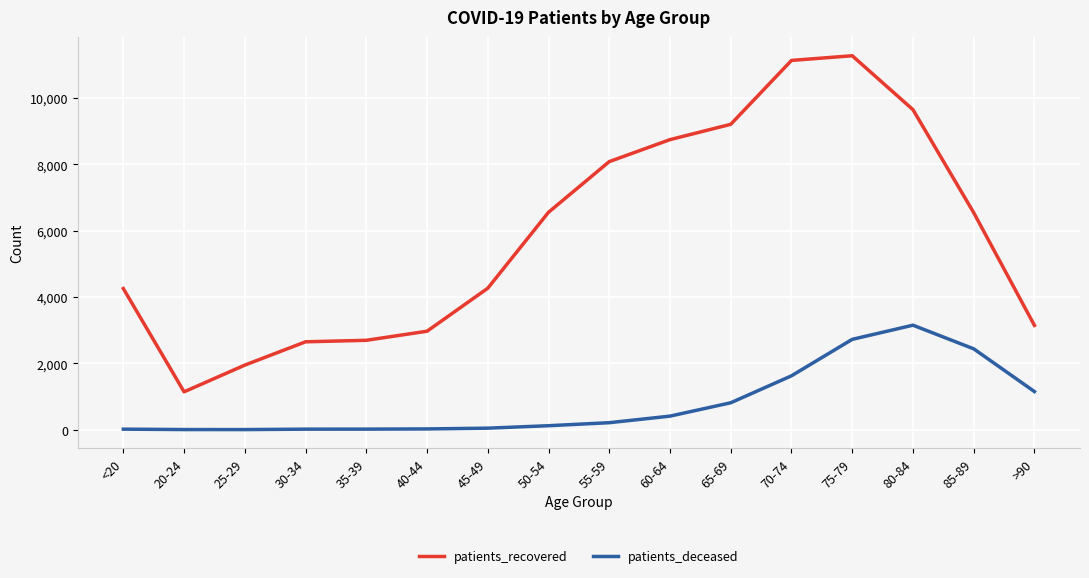

At which category does the chart reach its peak across all series?

75-79